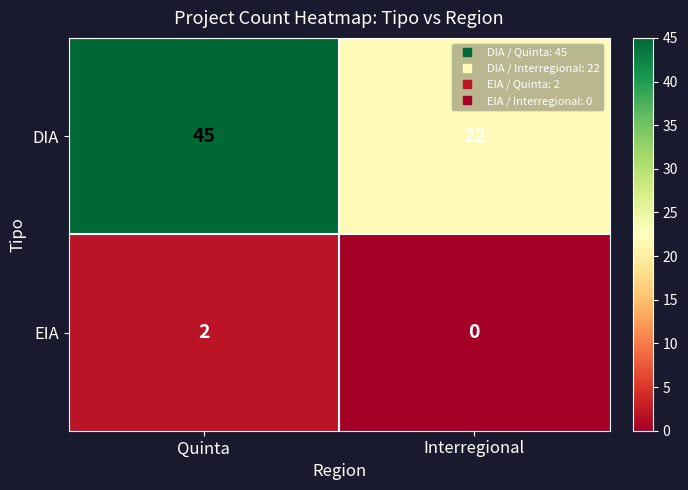

Which series has the largest total across all categories?

DIA